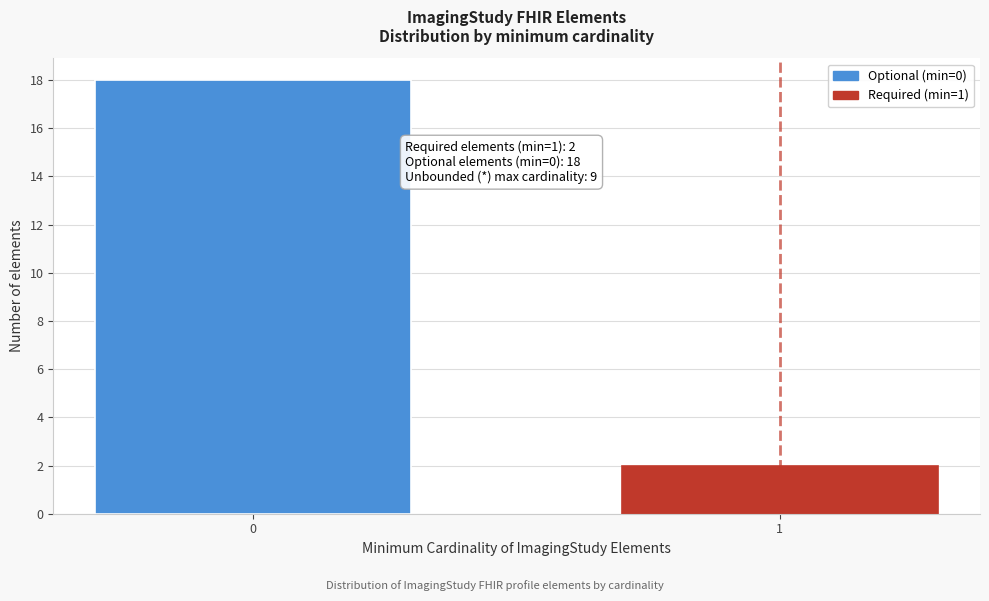

Reading left to right, extract all data points from this chart.

0=18	1=2